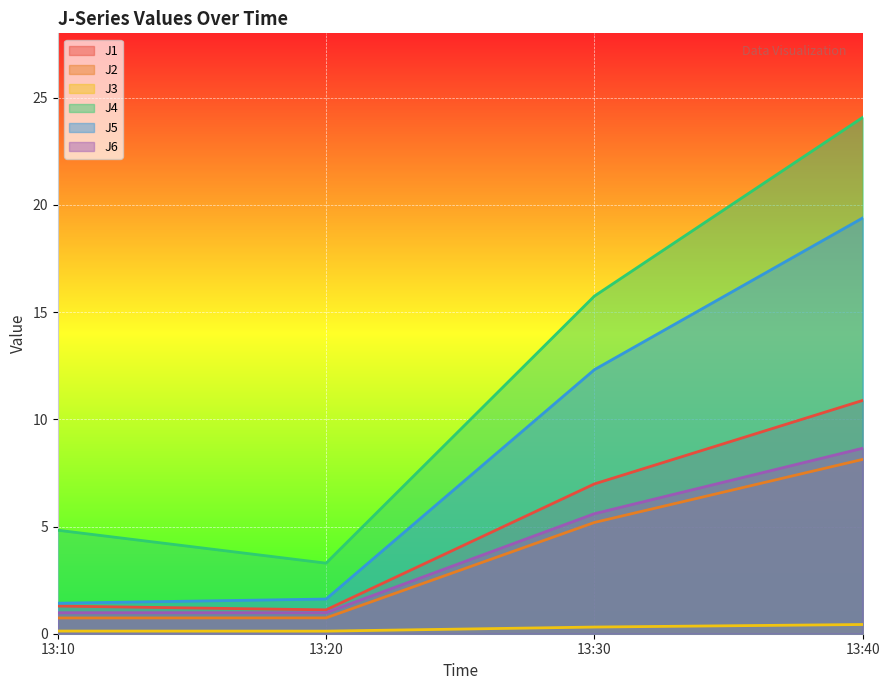

Is the value of J1 at 13:30 greater than the value of J5 at 13:10?

Yes